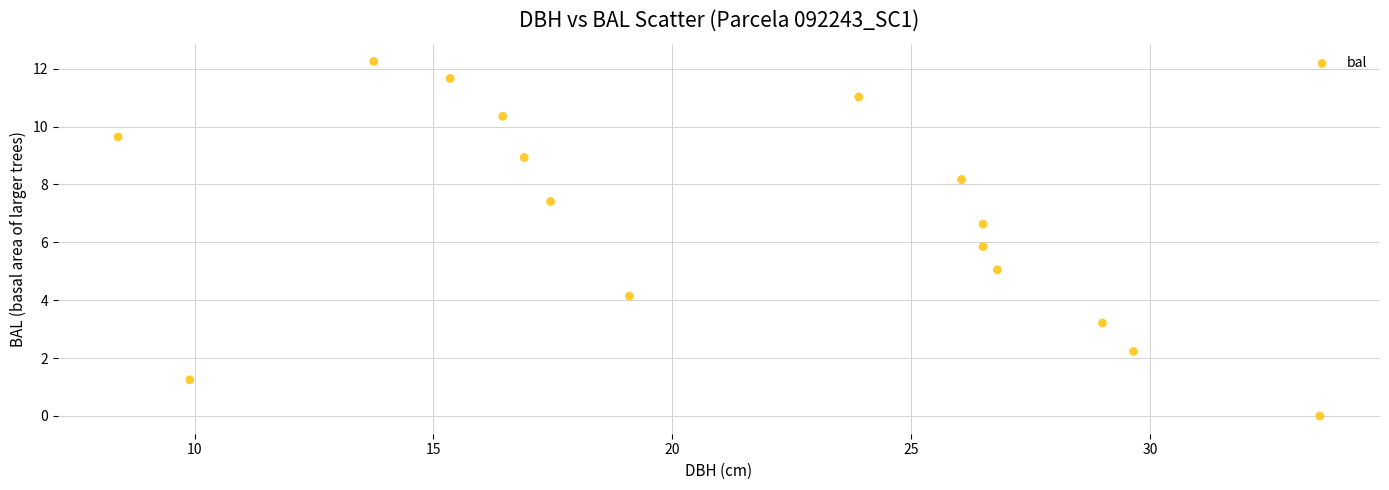

What is the range of X values (max minus min)?

25.1